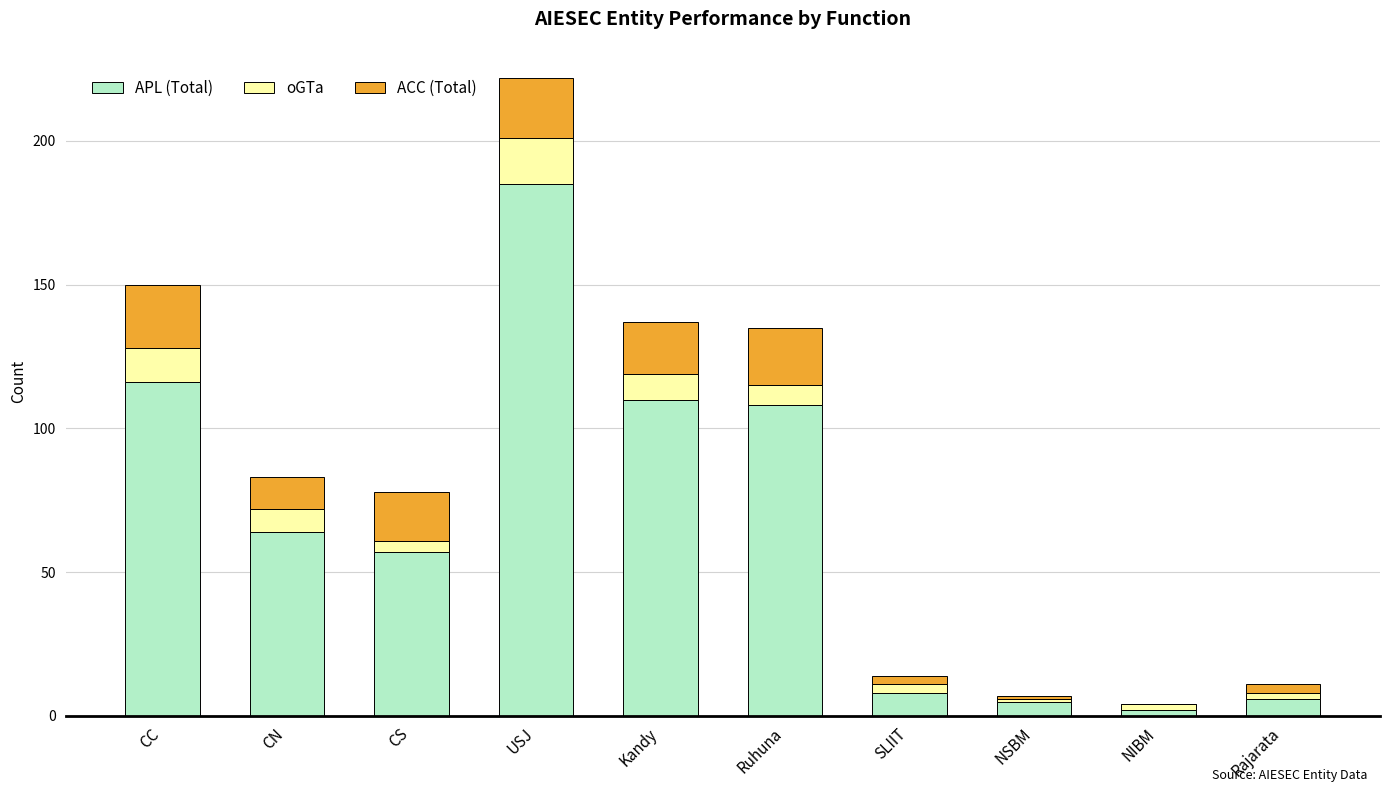

Reading right to left, transcribe the values for APL.

Rajarata=6	NIBM=2	NSBM=5	SLIIT=8	Ruhuna=108	Kandy=110	USJ=185	CS=57	CN=64	CC=116